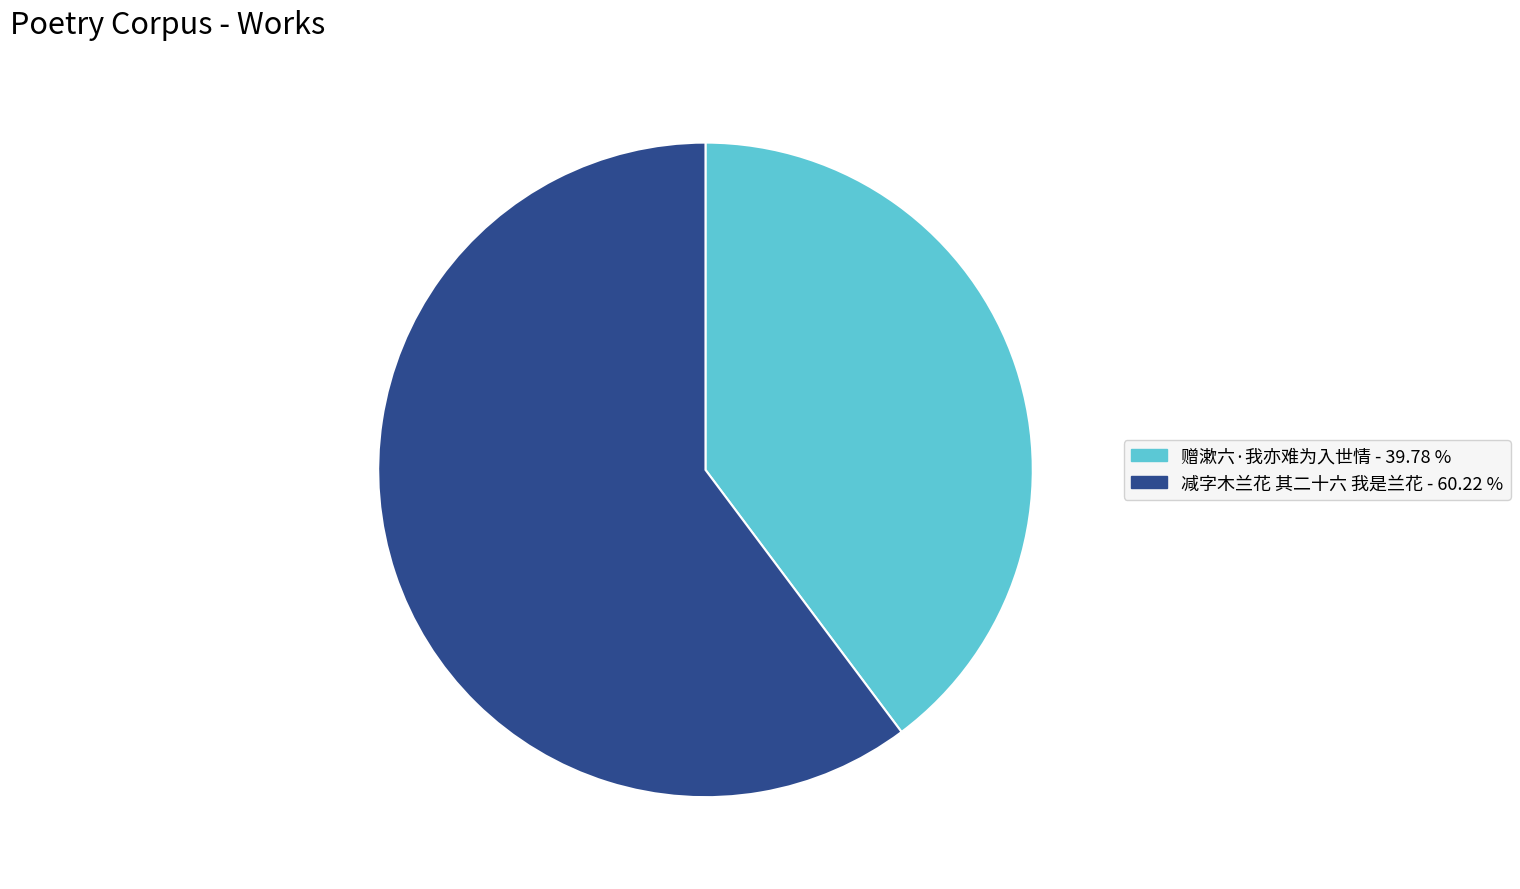

Which category has the biggest portion of the pie?

减字木兰花 其二十六 我是兰花